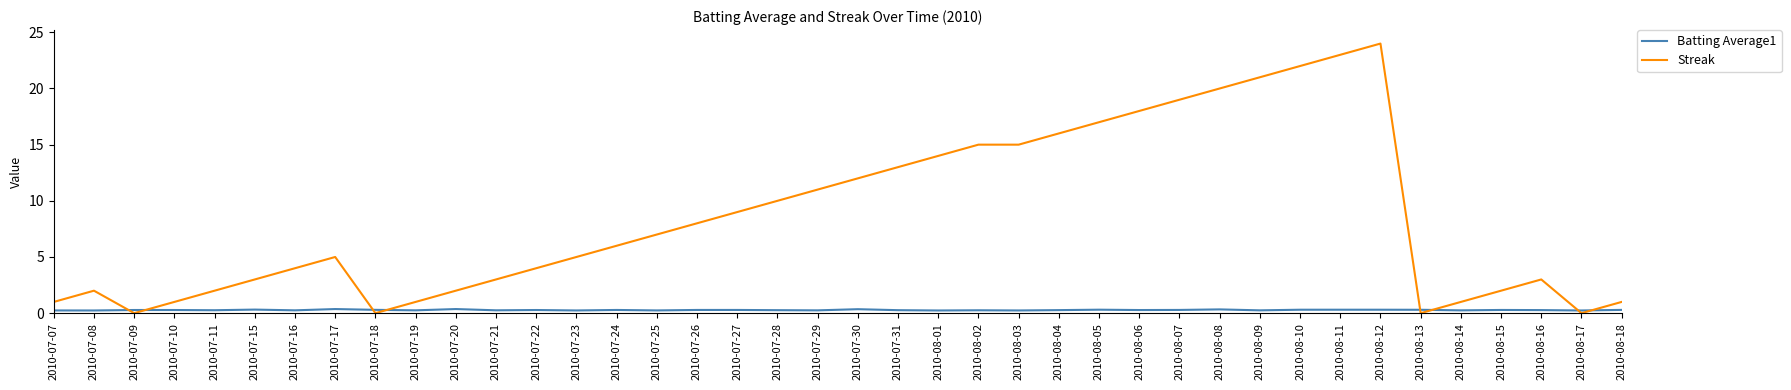

Which series has the largest range (max minus min)?

Streak